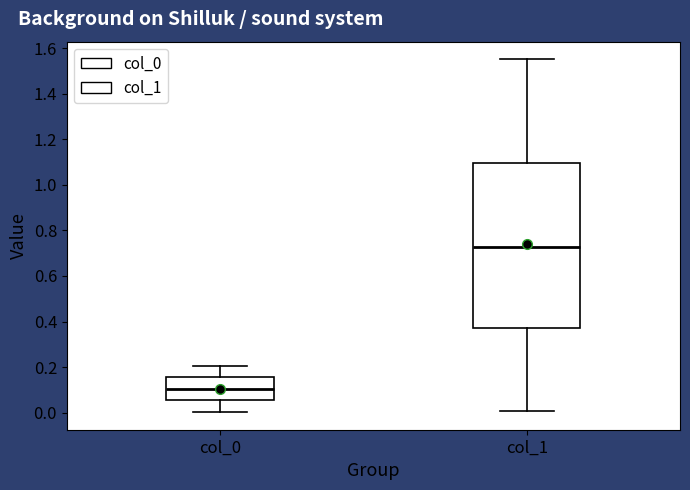

Which box's median line is the lowest?

col_0